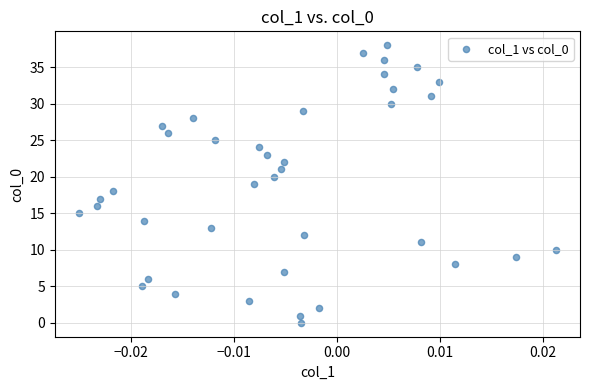

What is the range of Y values (max minus min)?

38